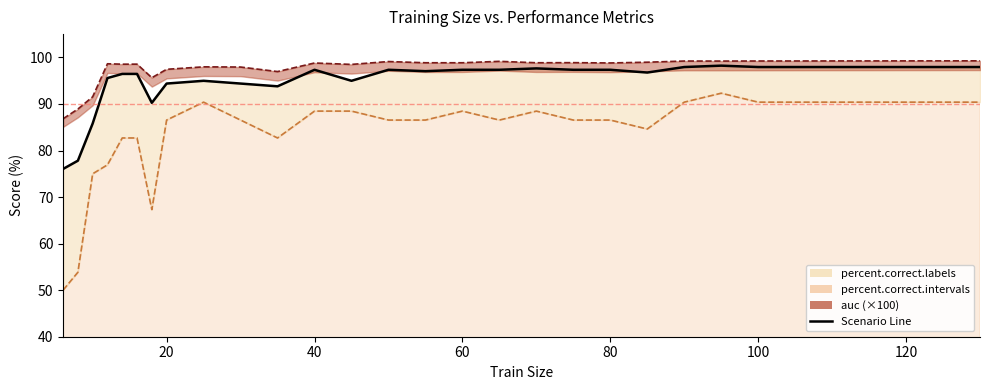

Between 15 and 20, which is larger?

15